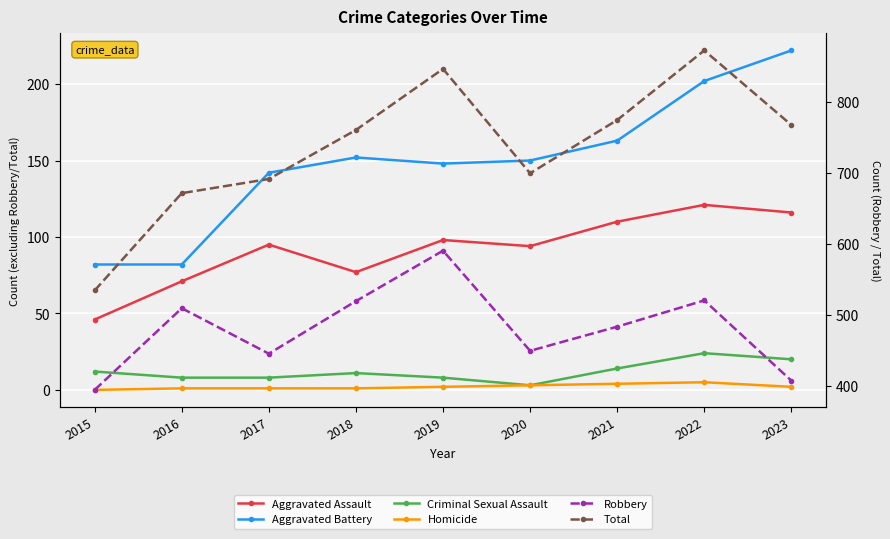

Is the value of Homicide at 2018 greater than the value of Aggravated Battery at 2016?

No